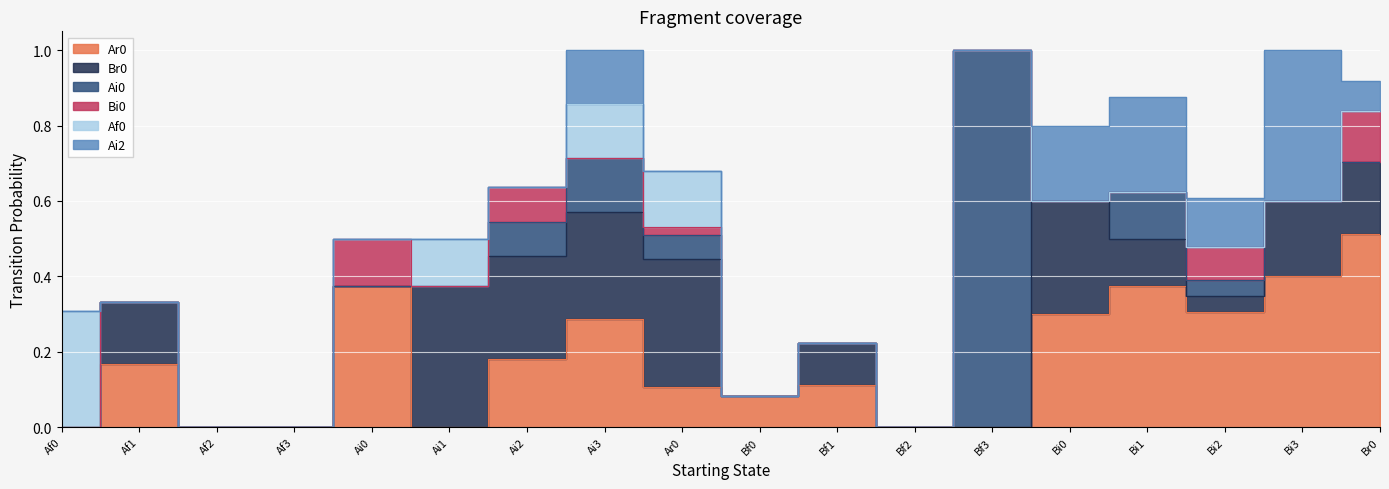

How many intersections are there between Ai2 and Br0?

2